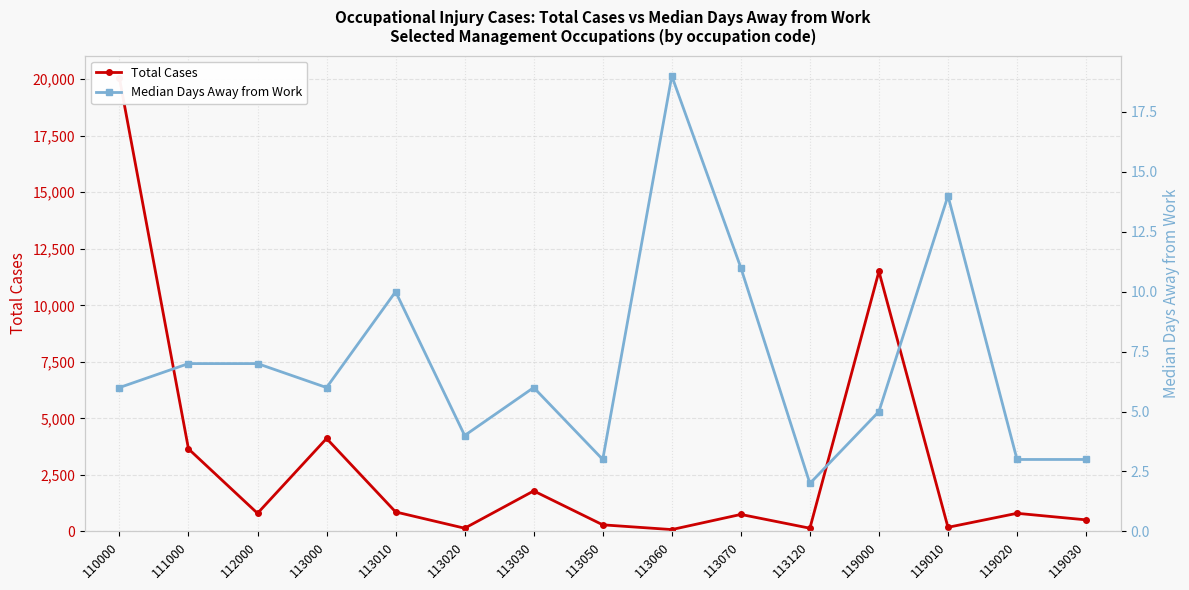

How many data points in Total Cases are less than 800?

7